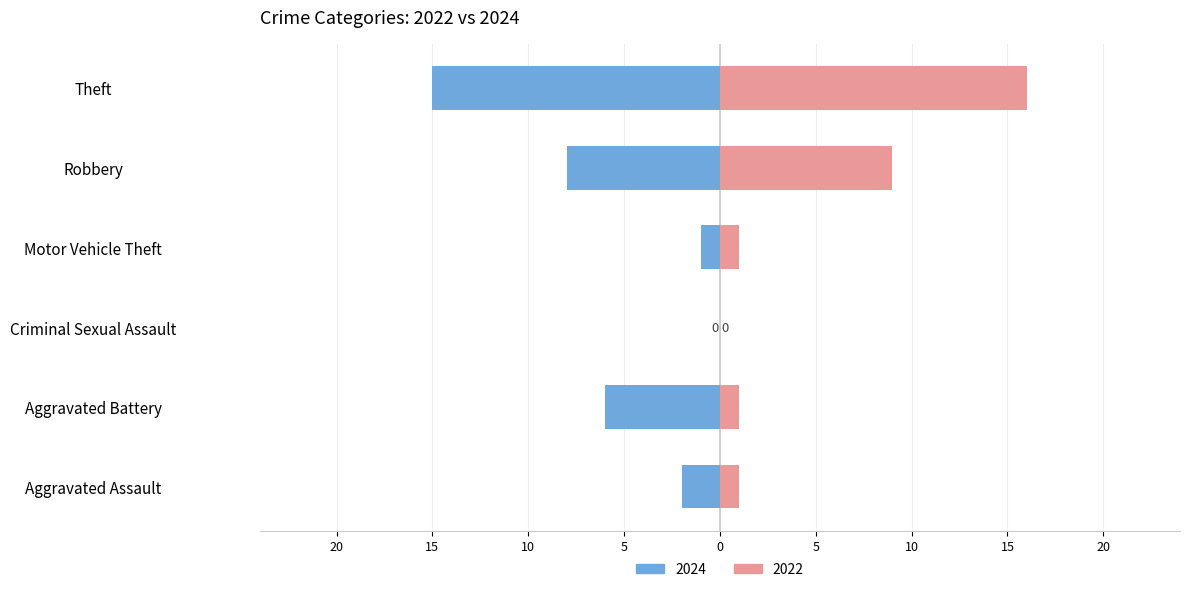

What is the spread (max minus min) of values at Aggravated Battery?

7